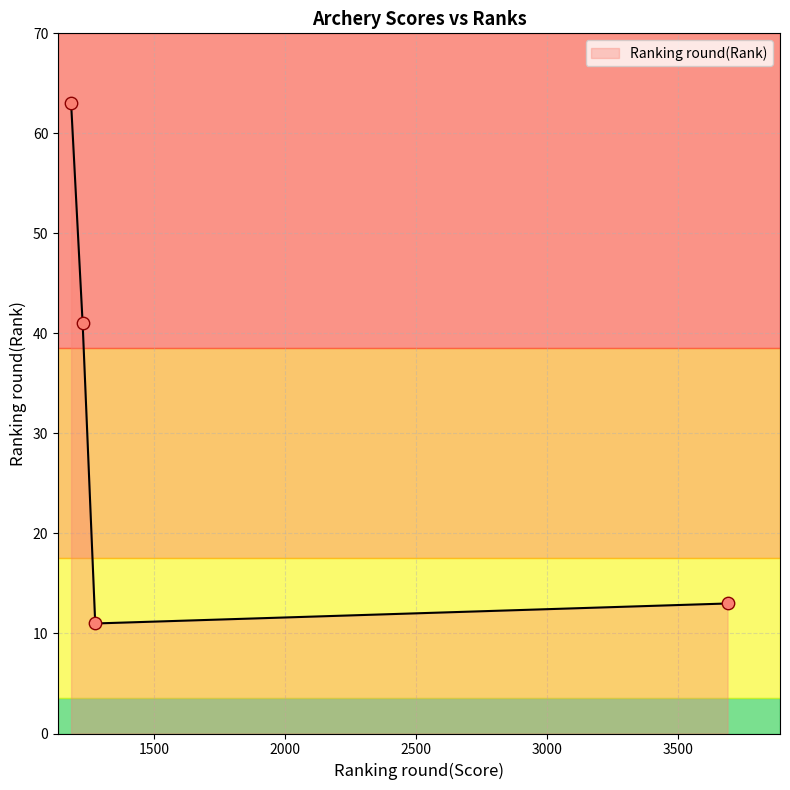

What is the difference between the second highest and second lowest values?

28